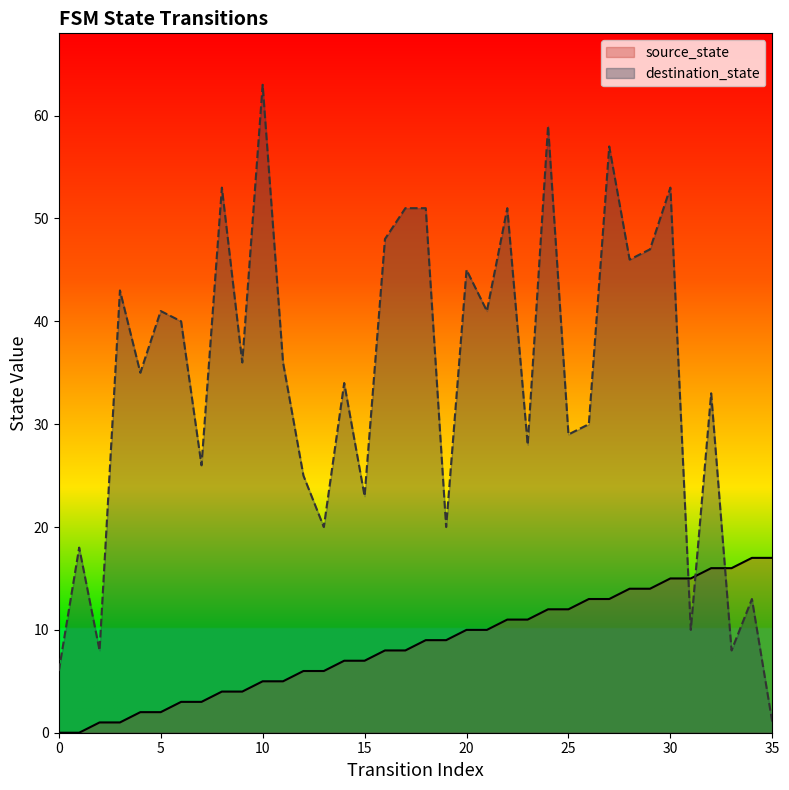

Where does the source_state series first go above 9?

20